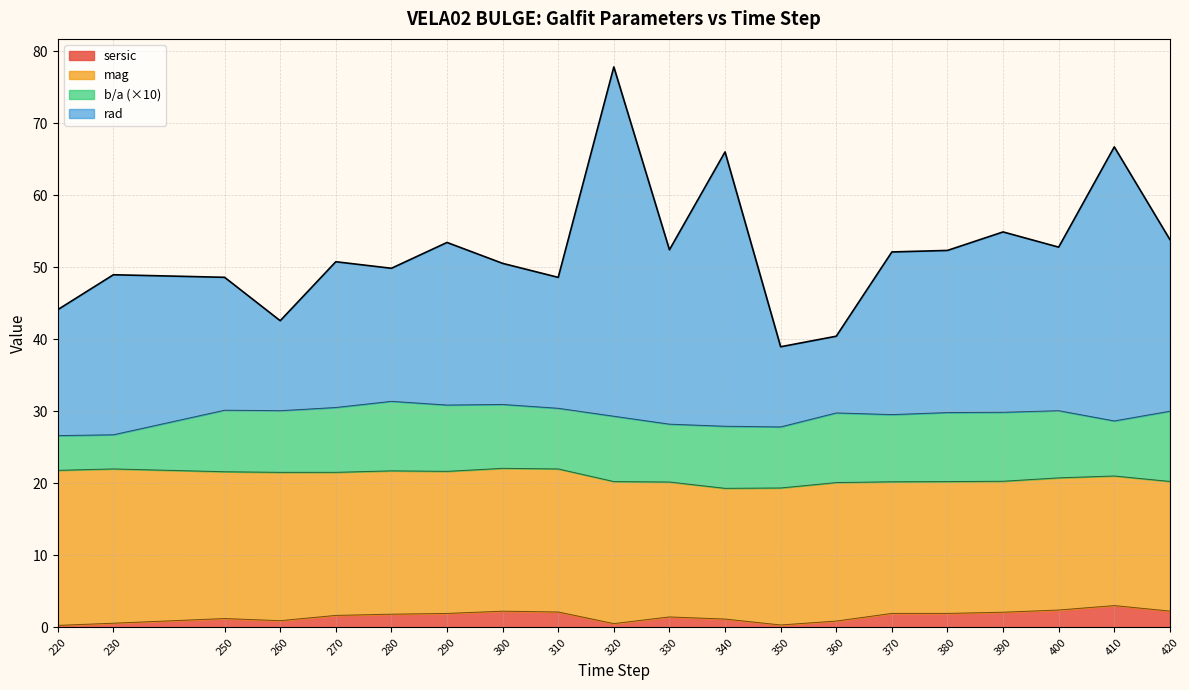

What is the highest value of the sersic series?

3.0